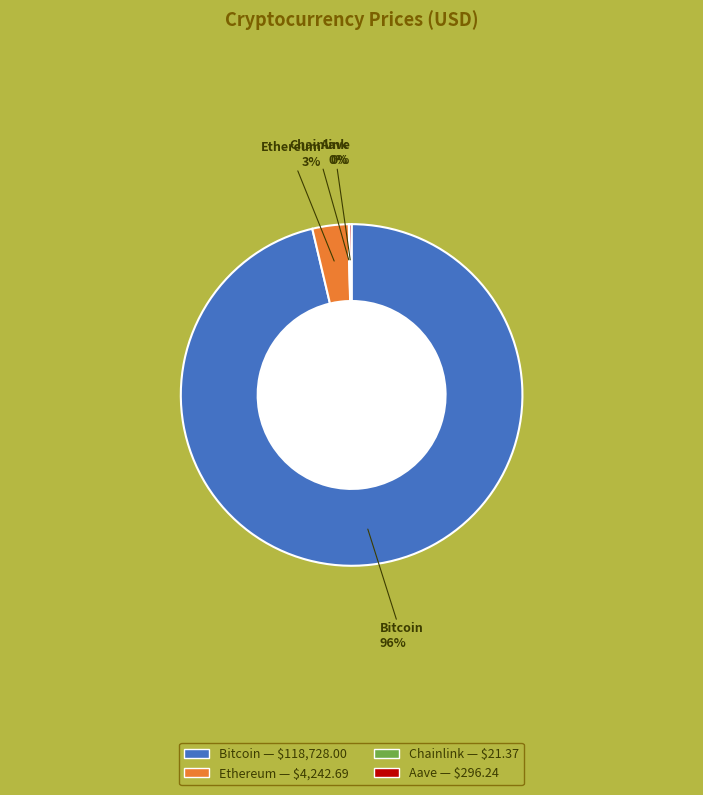

Which category has the biggest portion of the pie?

Bitcoin